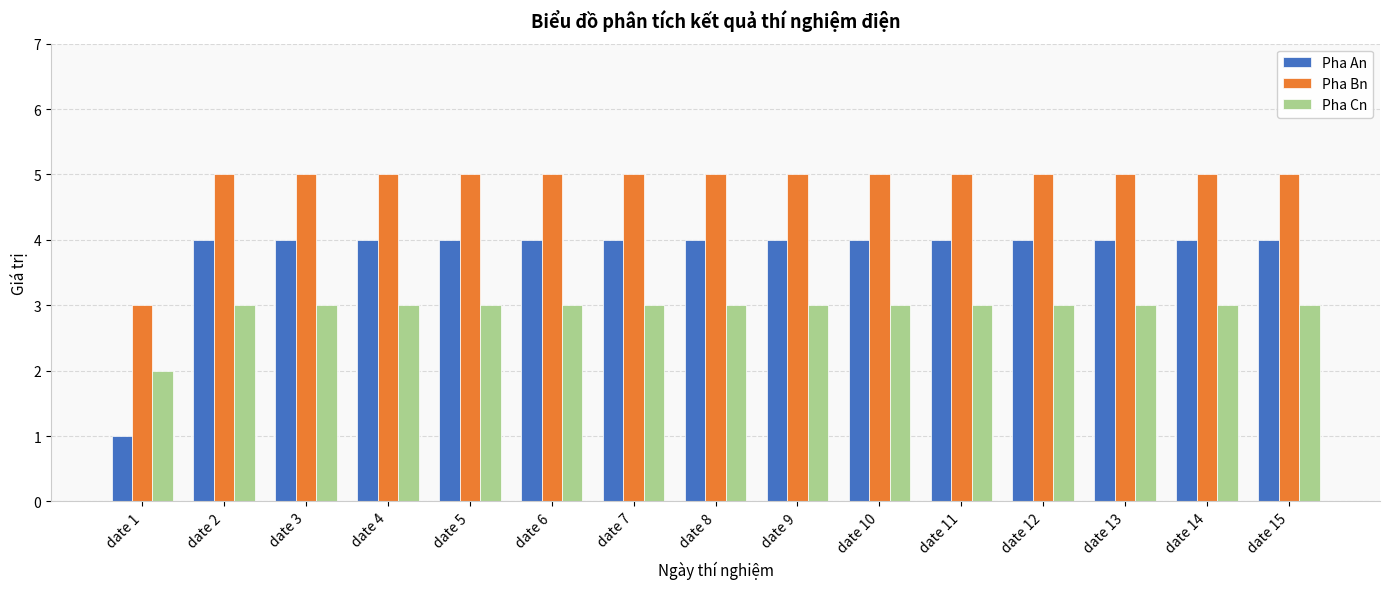

Reading right to left, transcribe all the data shown in this chart.

Pha An: 4	4	4	4	4	4	4	4	4	4	4	4	4	4	1
Pha Bn: 5	5	5	5	5	5	5	5	5	5	5	5	5	5	3
Pha Cn: 3	3	3	3	3	3	3	3	3	3	3	3	3	3	2